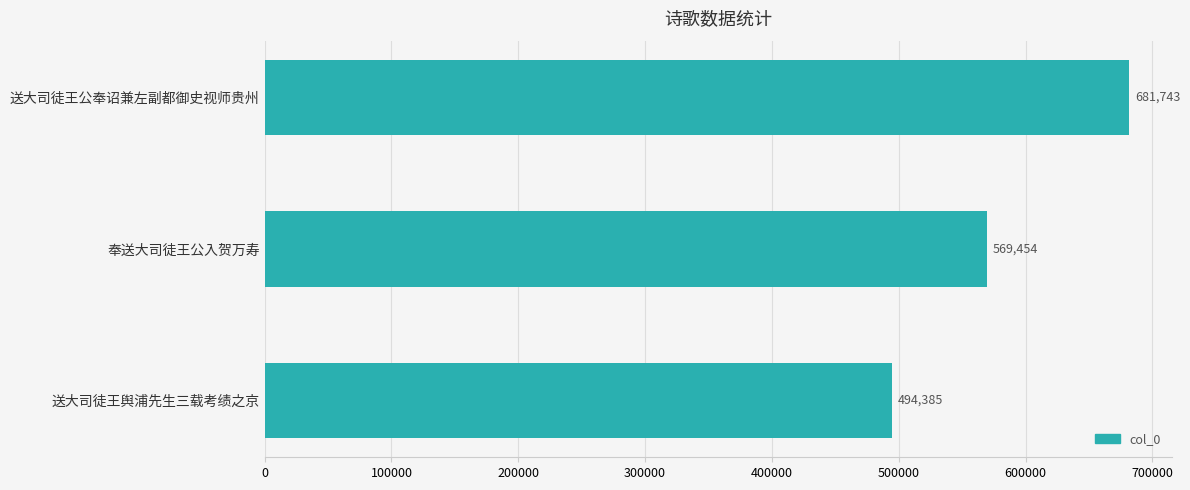

Reading top to bottom, transcribe all the data shown in this chart.

送大司徒王公奉诏兼左副都御史视师贵州=681743	奉送大司徒王公入贺万寿=569454	送大司徒王舆浦先生三载考绩之京=494385